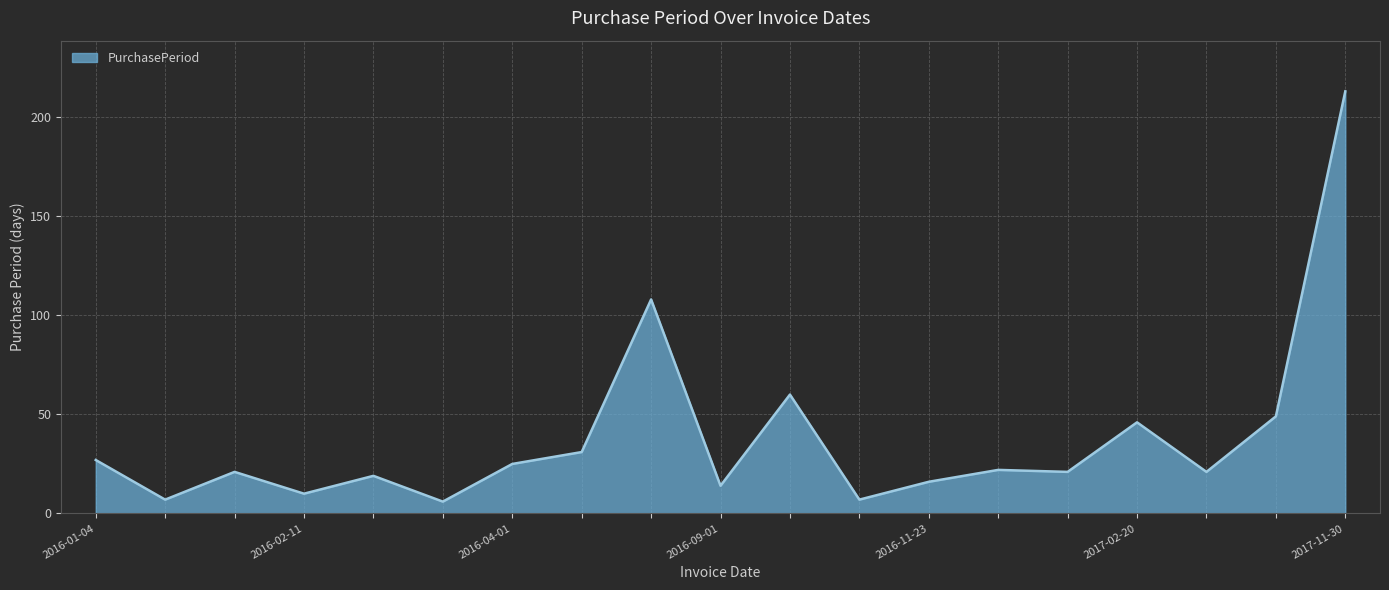

What is the minimum value shown in the chart?

6